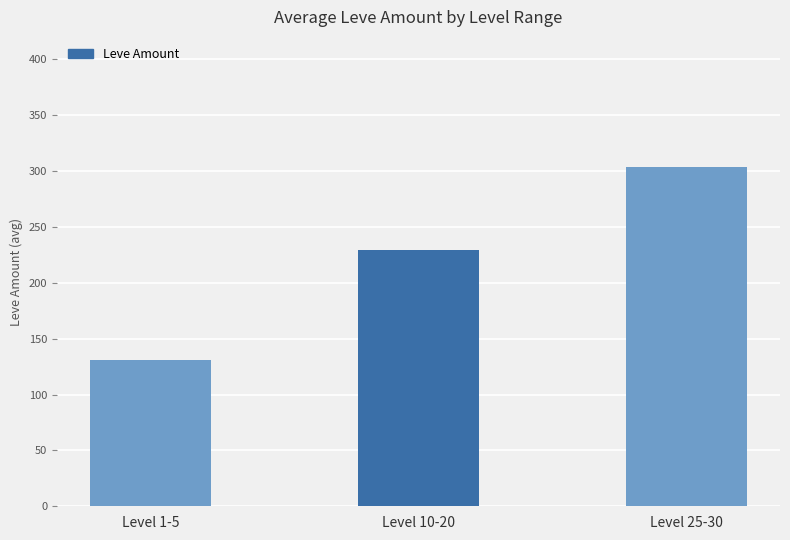

Count the number of data series in this chart.

1